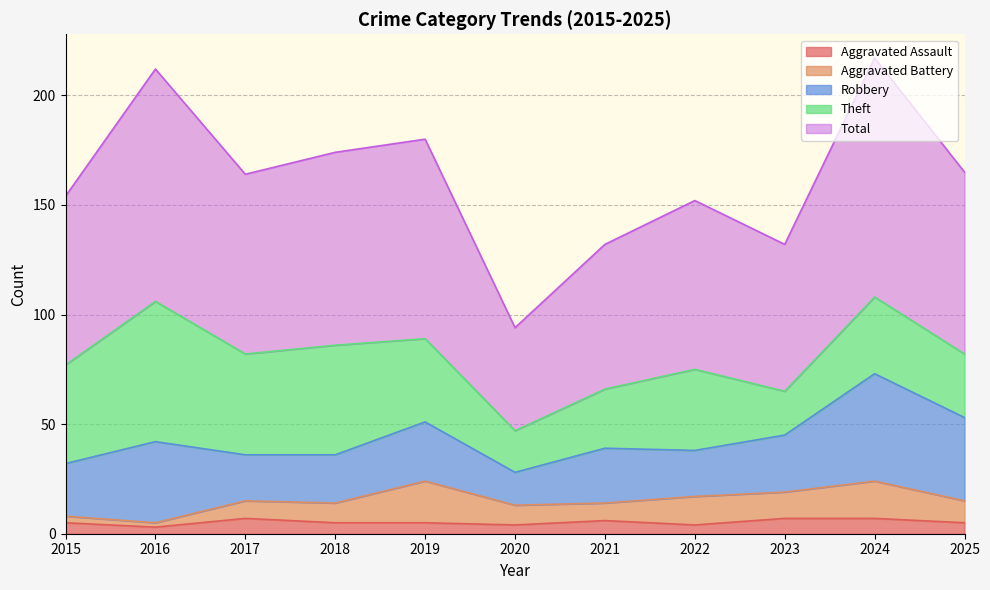

True or false: Aggravated Assault has more than 2 interior local peaks.

False